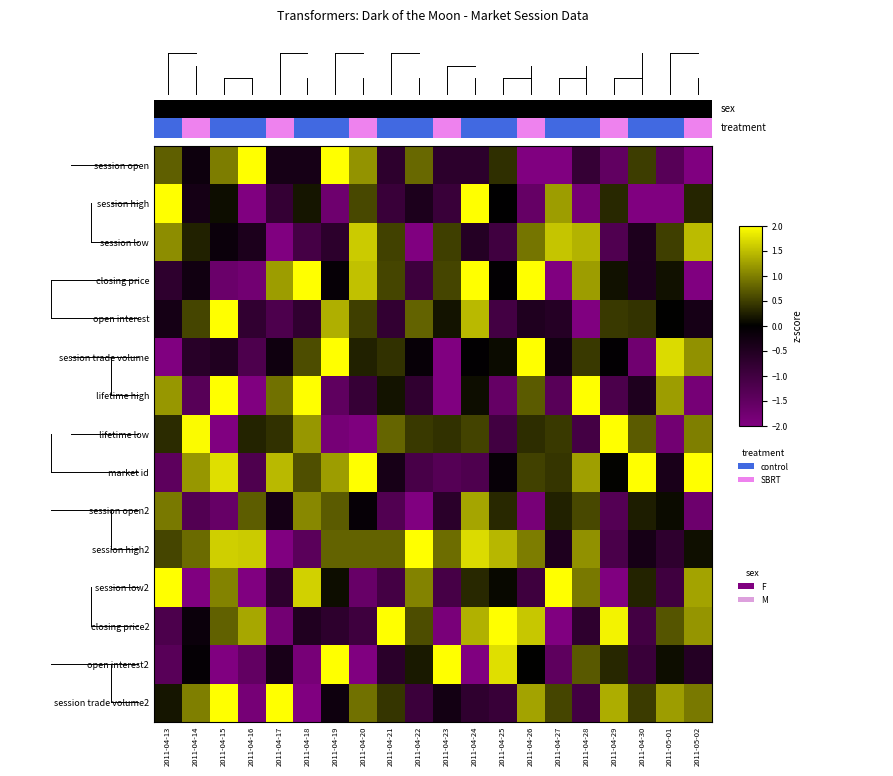

Is the value of session open2 at 2011-05-02 greater than the value of lifetime high at 2011-04-15?

No